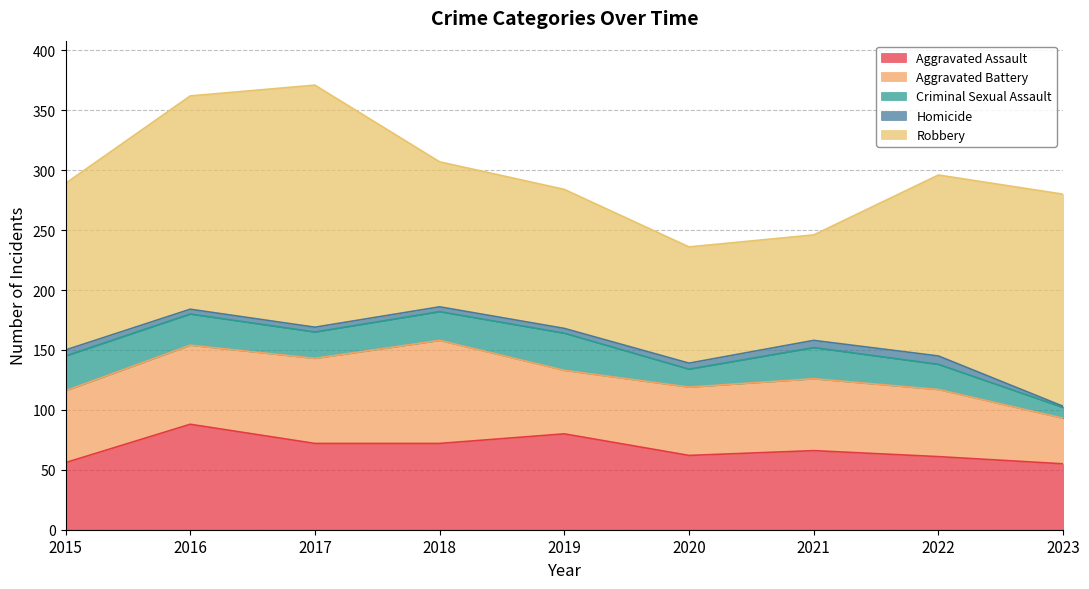

Reading right to left, list all the values displayed in this chart.

Aggravated Assault: 2023=55	2022=61	2021=66	2020=62	2019=80	2018=72	2017=72	2016=88	2015=56
Aggravated Battery: 2023=38	2022=56	2021=60	2020=57	2019=53	2018=86	2017=71	2016=66	2015=60
Criminal Sexual Assault: 2023=9	2022=21	2021=26	2020=15	2019=31	2018=24	2017=22	2016=26	2015=29
Homicide: 2023=1	2022=7	2021=6	2020=5	2019=4	2018=4	2017=4	2016=4	2015=5
Robbery: 2023=177	2022=151	2021=88	2020=97	2019=116	2018=121	2017=202	2016=178	2015=139